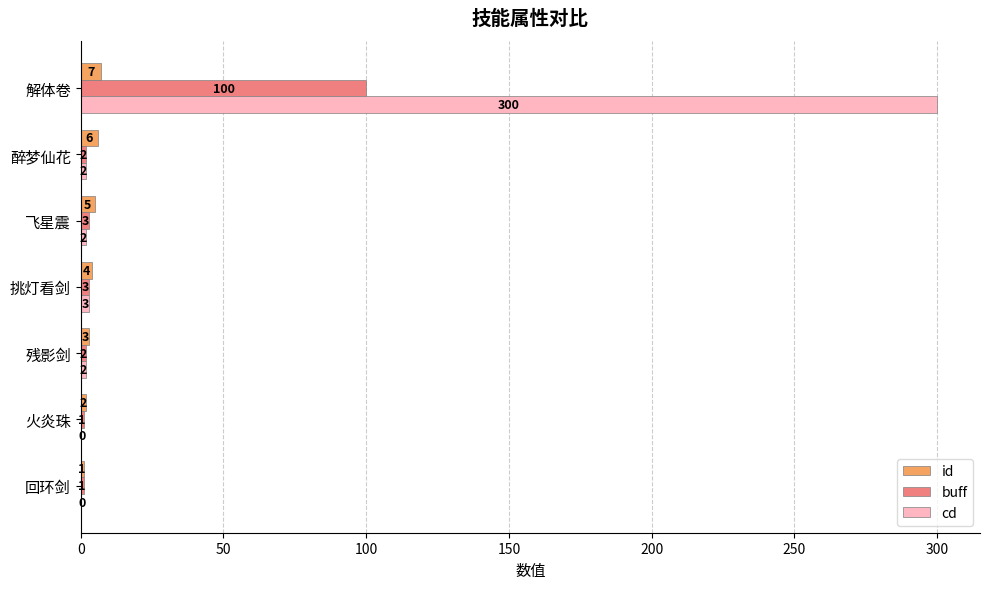

Which category has the highest value across all series?

解体卷